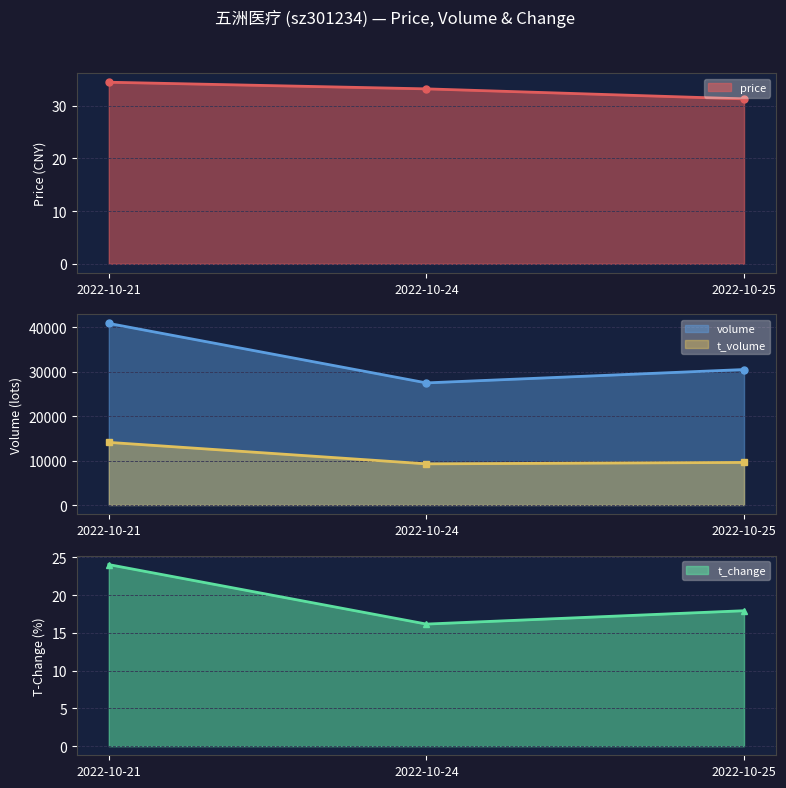

Reading left to right, transcribe all the data shown in this chart.

price: 34.5	33.2	31.3
volume: 40906.0	27507.0	30518.0
t_volume: 14109.0	9273.0	9592.0
t_change: 24.1	16.2	17.9